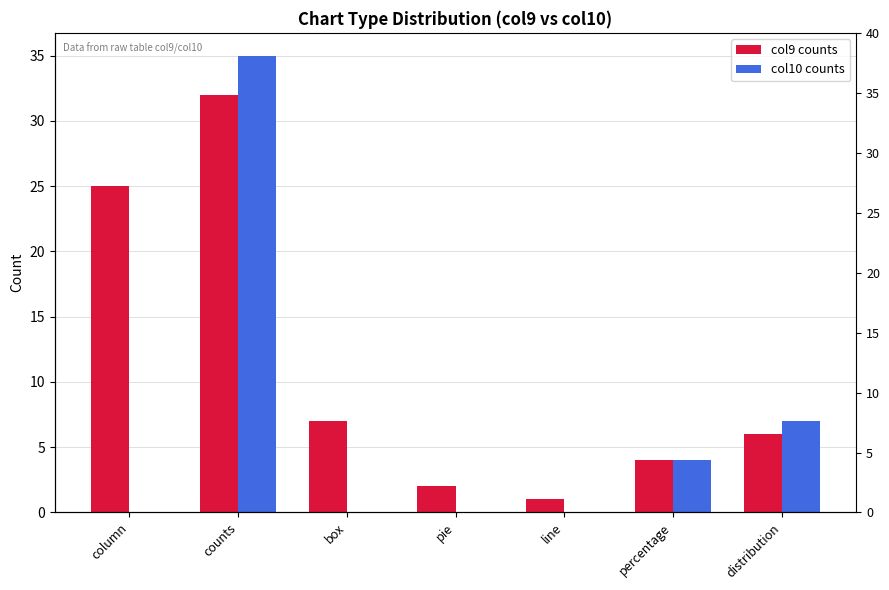

List the labels in order of col9 counts value, largest first.

counts, column, box, distribution, percentage, pie, line